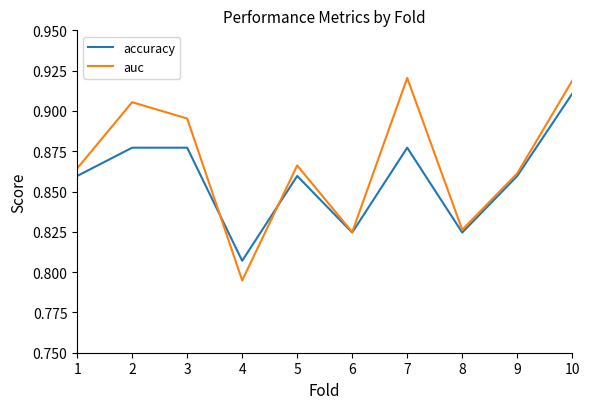

After their last crossing, which series has the higher values: auc or accuracy?

auc